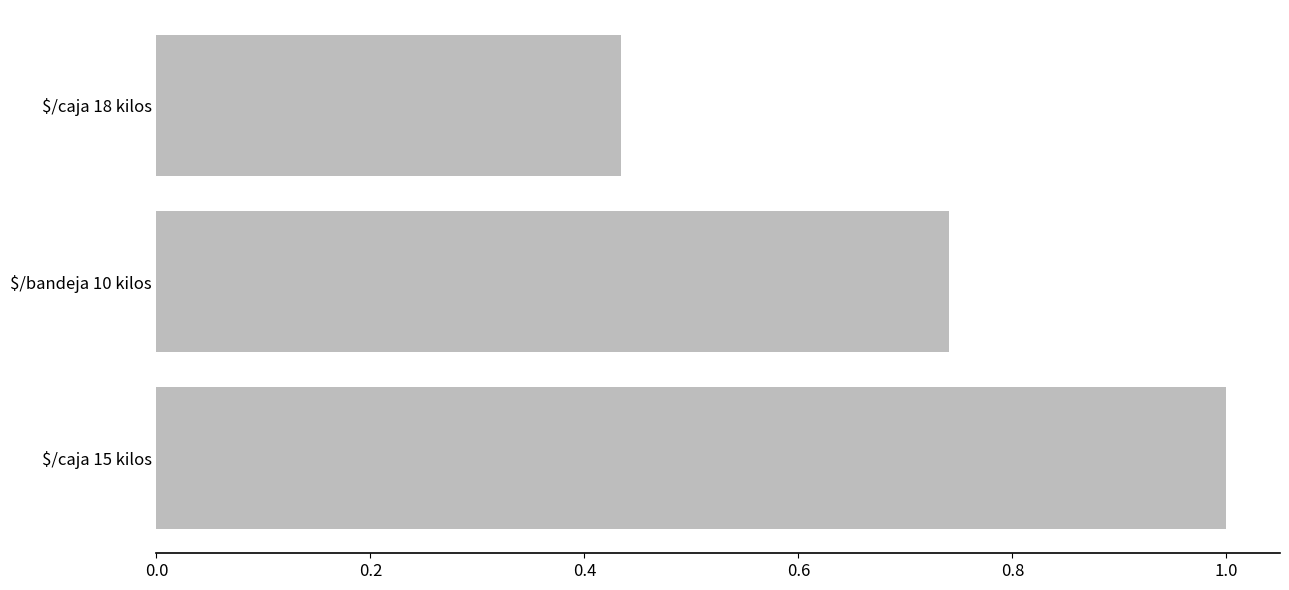

Count the values in the range 0 to 1.

3